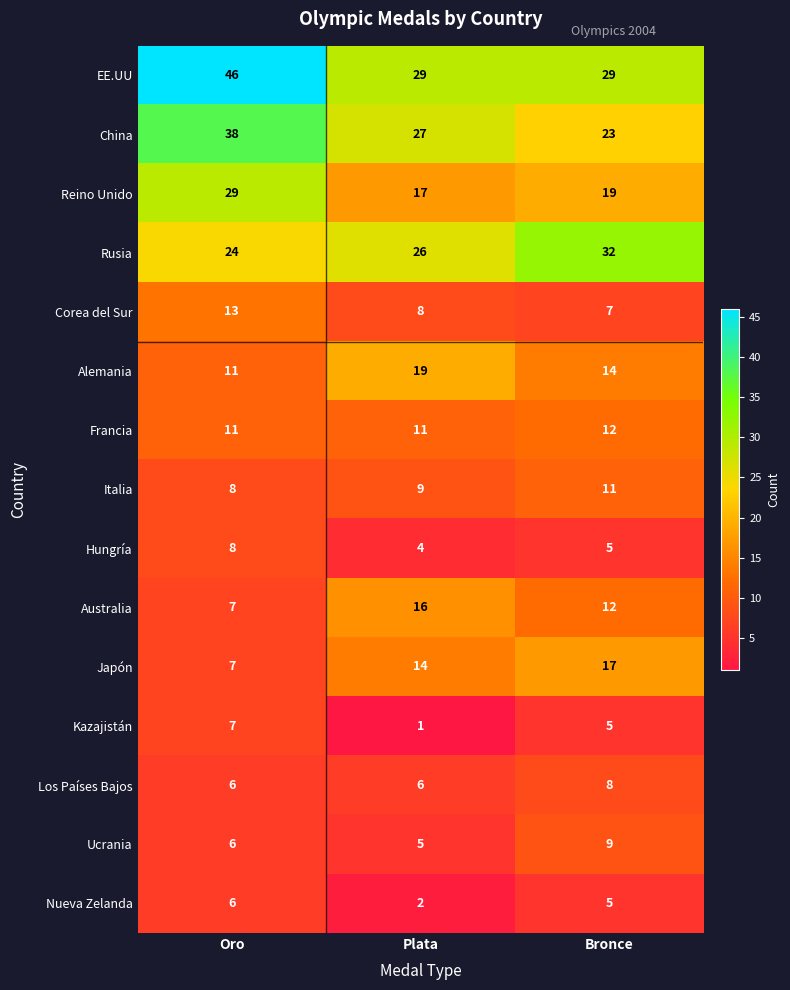

At which category is the sum across all series the highest?

Oro